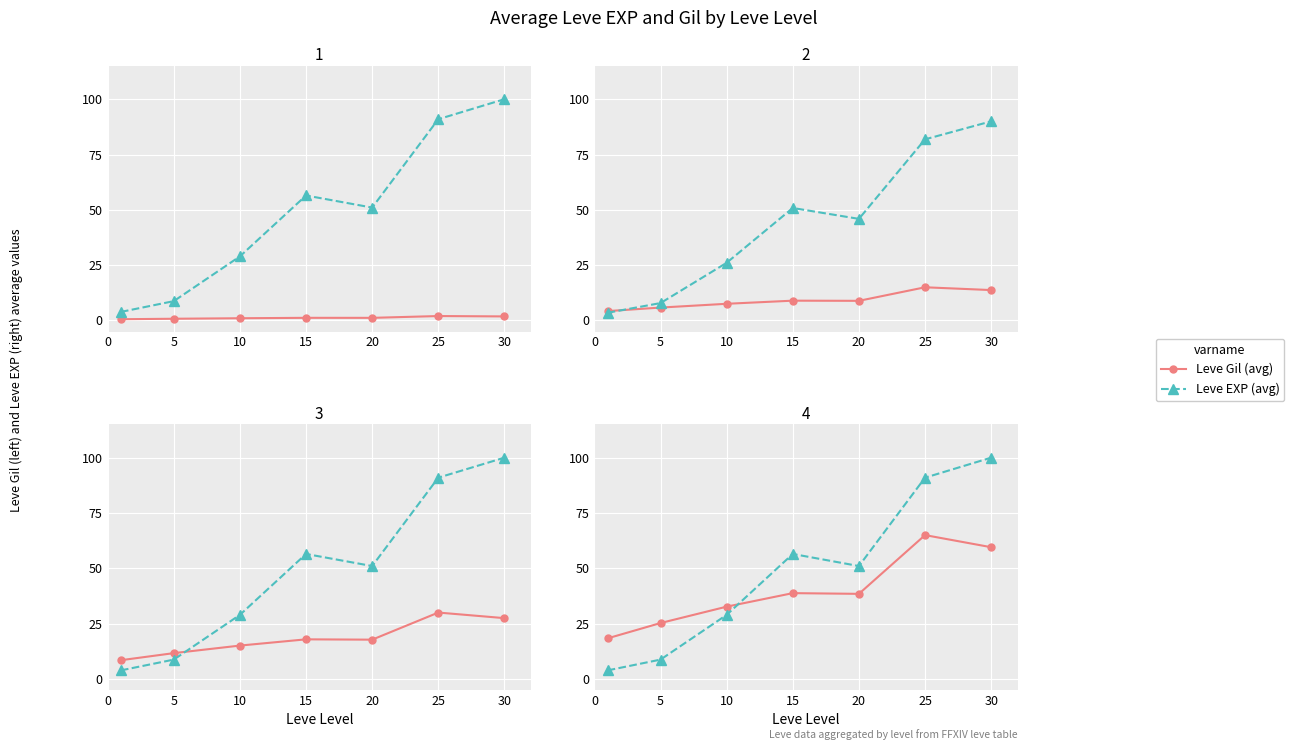

How many values in the Leve Gil (avg) series exceed 38?

4